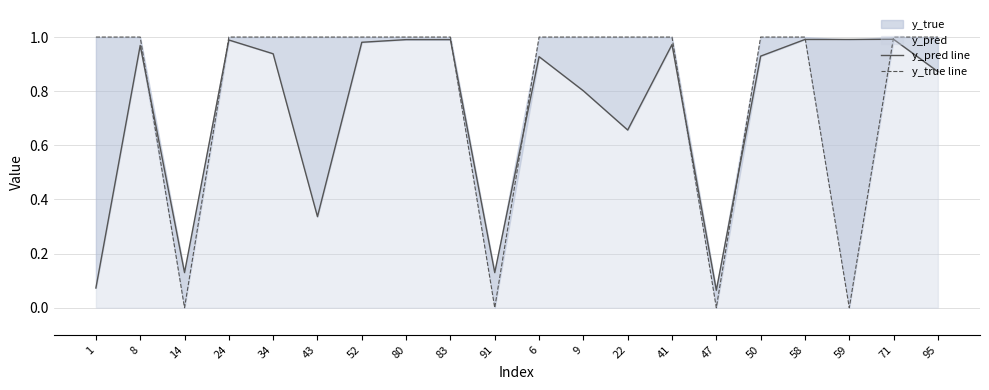

Rank the series at 14 from highest to lowest value.

y_pred line, y_true line